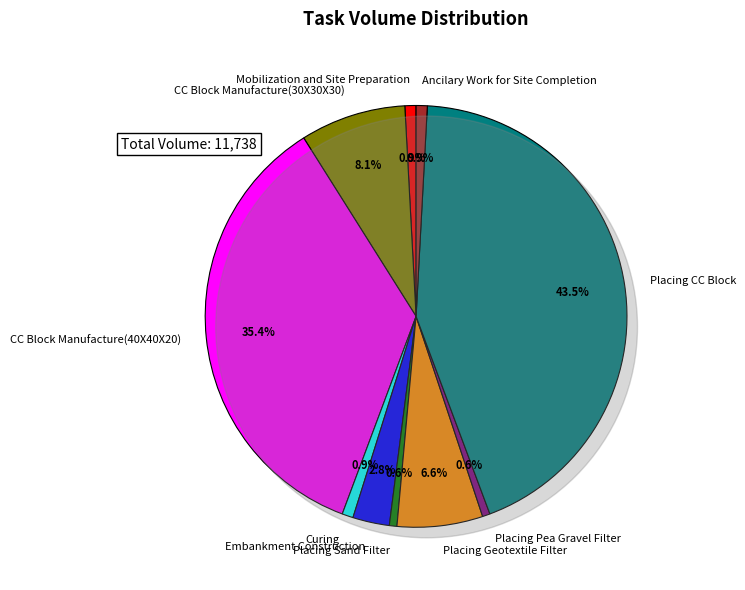

How many segments does this pie chart have?

10